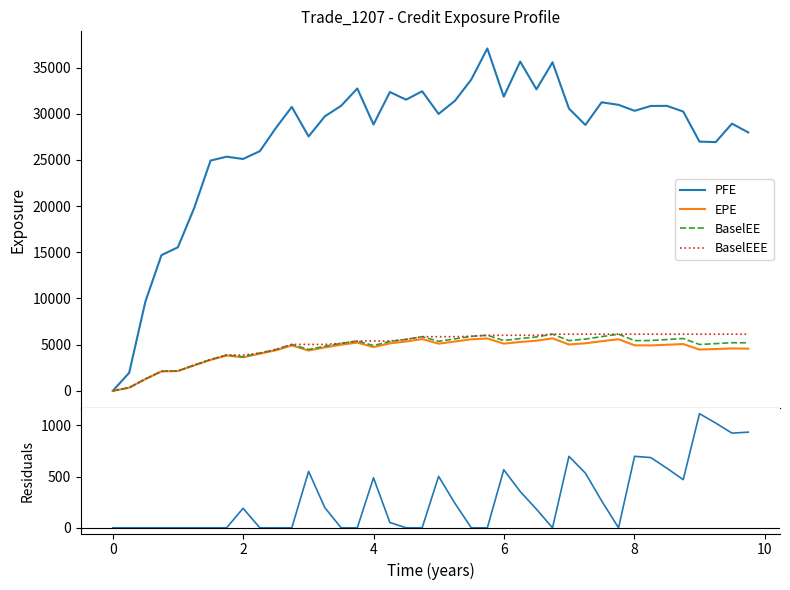

Which series has the widest spread of values?

PFE